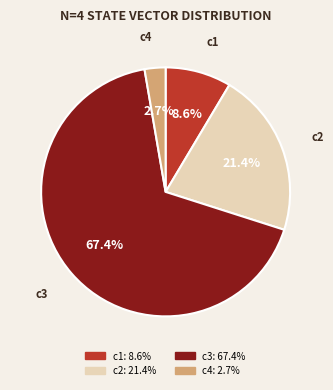

Does any single category account for the majority?

Yes